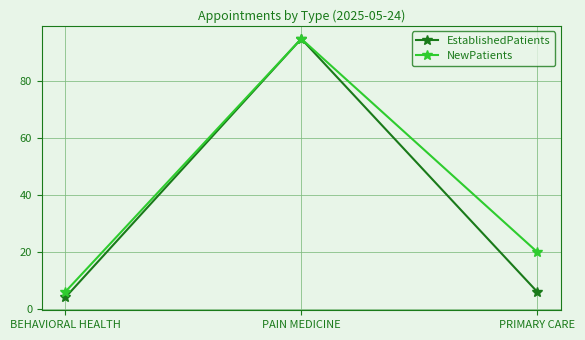

Is it true that NewPatients equals 95 at PAIN MEDICINE?

True